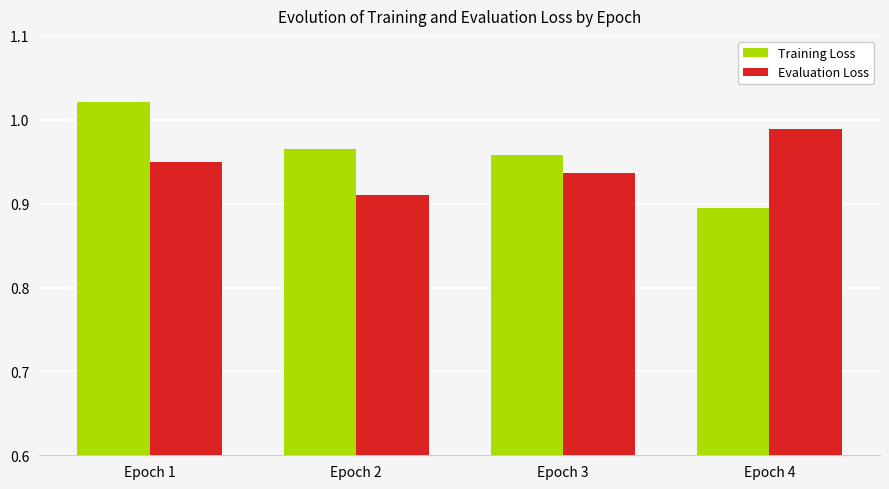

How many series are shown in this chart?

2